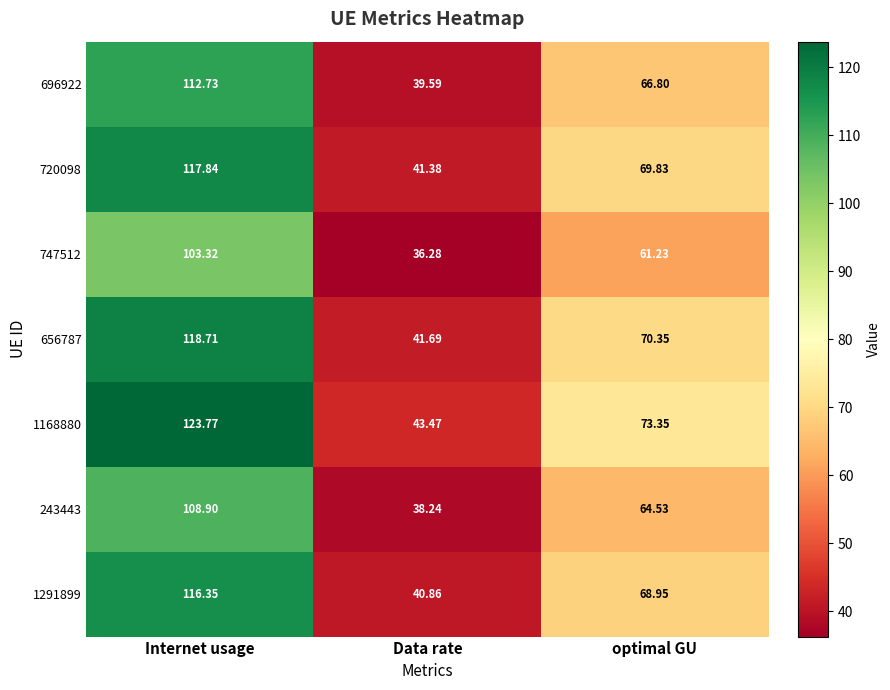

List the series in order of their peak value, highest first.

1168880, 656787, 720098, 1291899, 696922, 243443, 747512